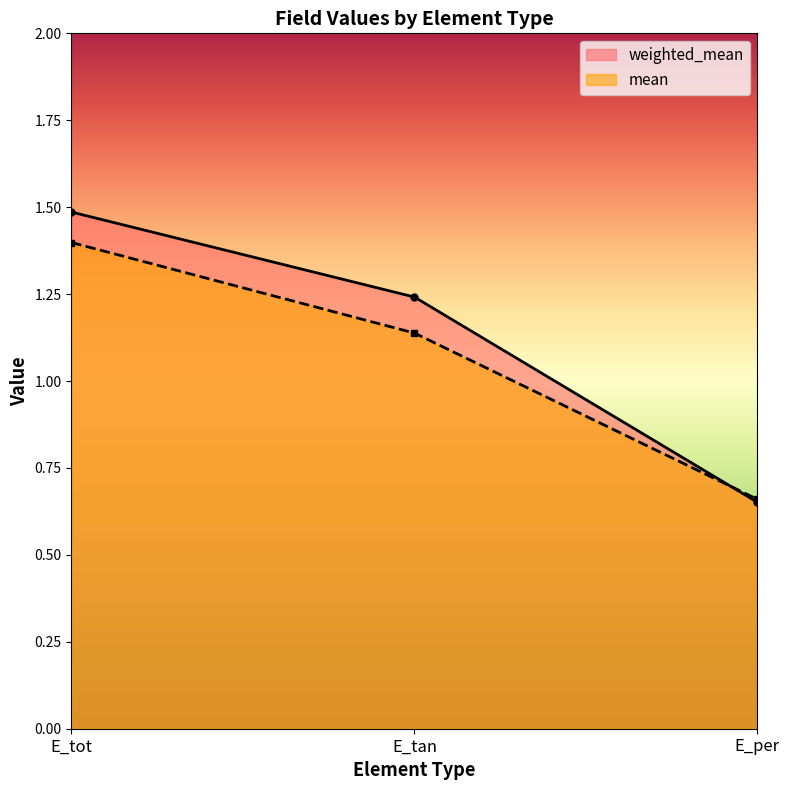

What is the label of the 2nd point from the right?

E_tan